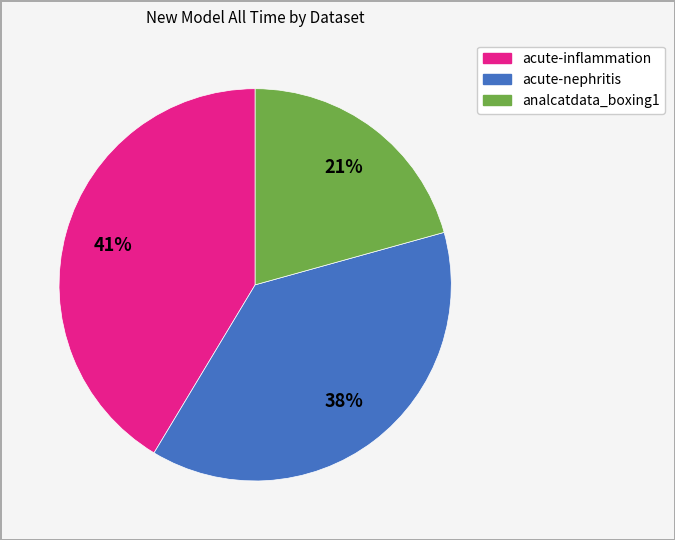

Is there any slice that represents more than half of the pie?

No